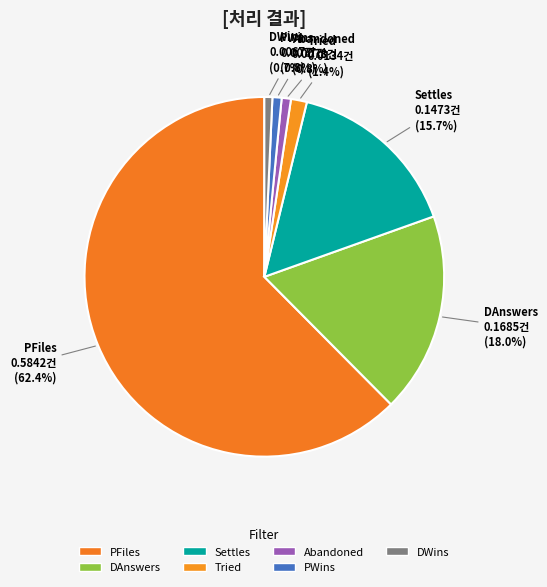

Count the number of slices in the pie.

7